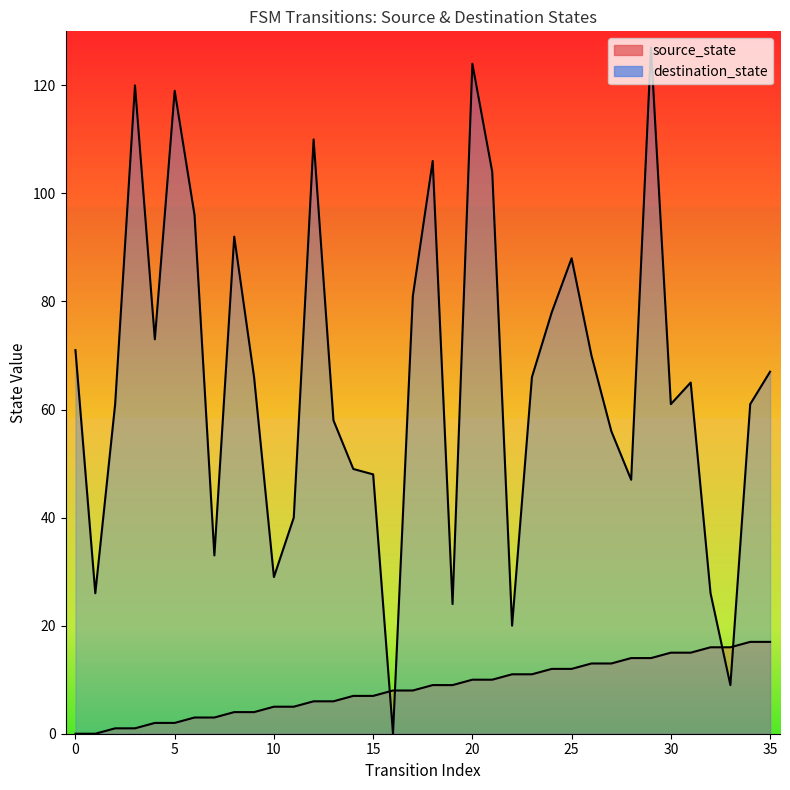

How many data points in source_state are less than 9?

18